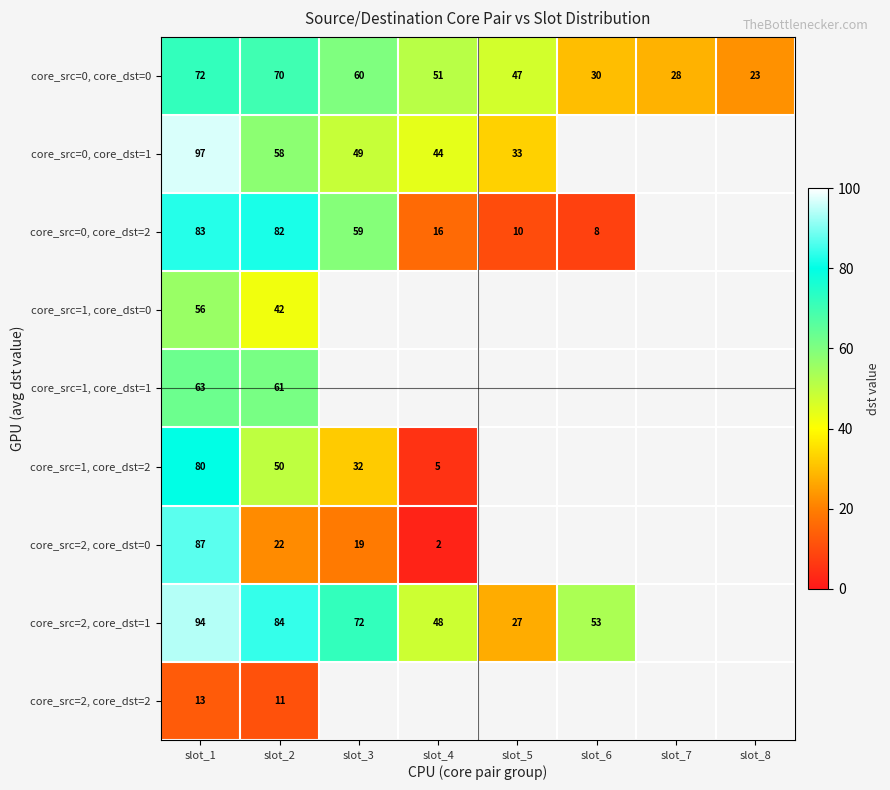

Is it true that core_src=0, core_dst=1 equals 58 at slot_2?

True